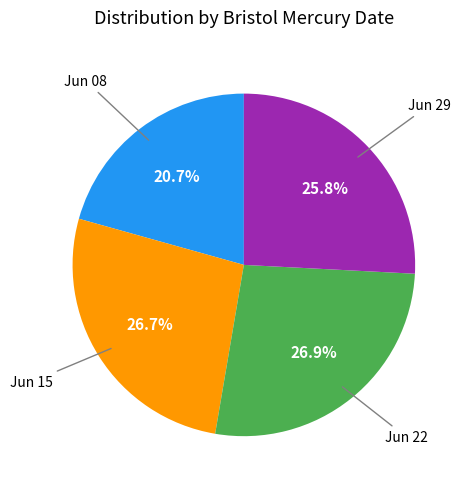

Does any single category account for the majority?

No